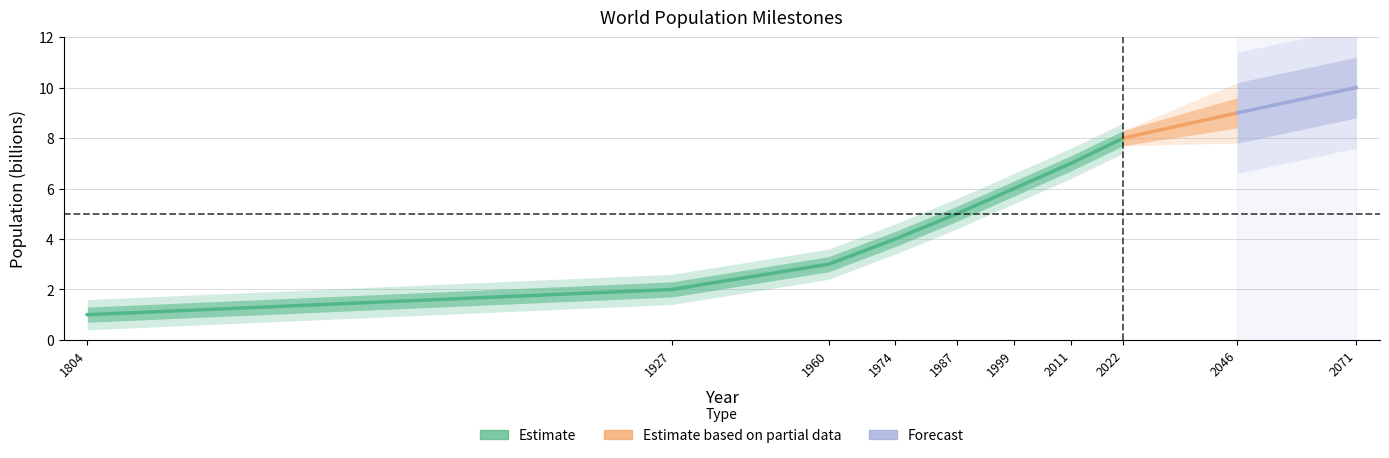

At which label is the value closest to 4?

1974